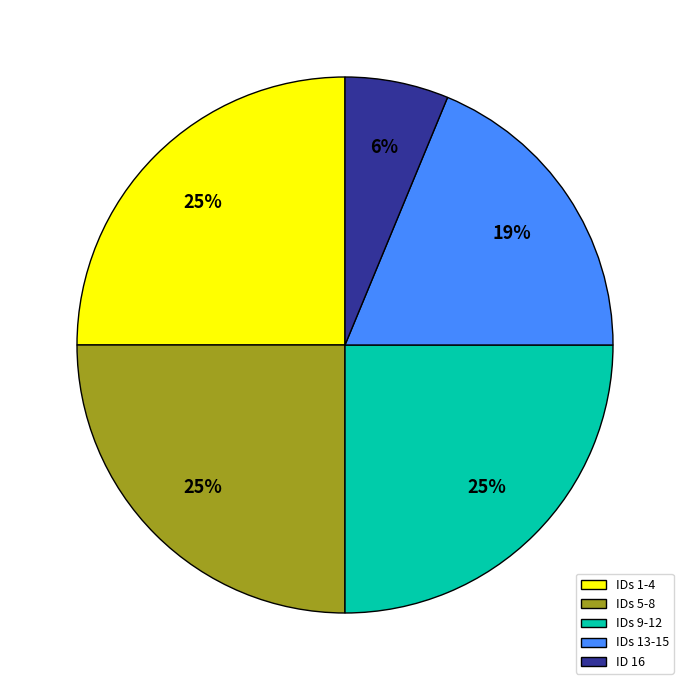

Is it true that ID 16 is 19% of the pie?

False